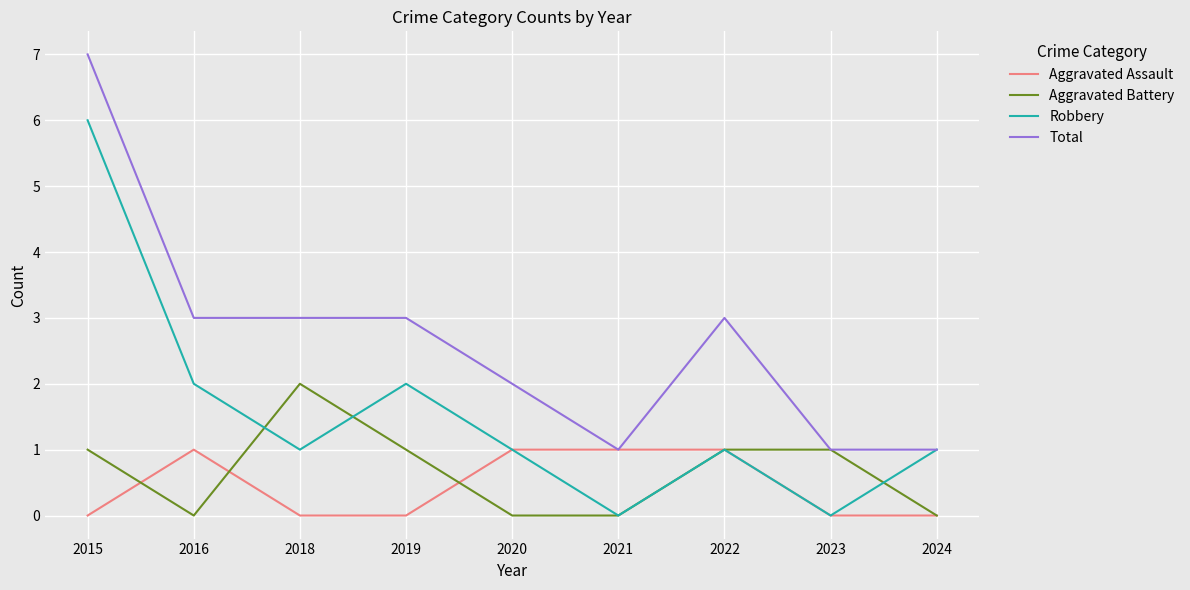

Reading right to left, list all the values displayed in this chart.

Aggravated Assault: 0	0	1	1	1	0	0	1	0
Aggravated Battery: 0	1	1	0	0	1	2	0	1
Robbery: 1	0	1	0	1	2	1	2	6
Total: 1	1	3	1	2	3	3	3	7